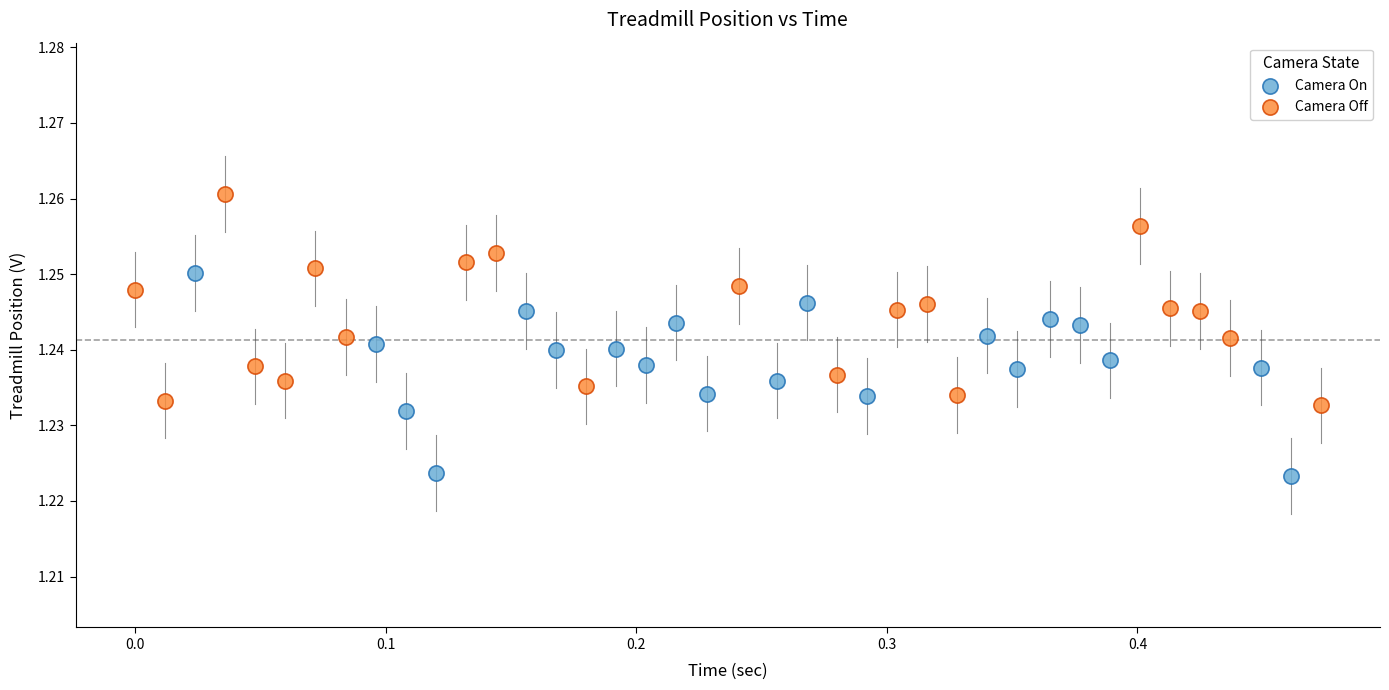

Which series reaches the minimum Y coordinate?

Camera On